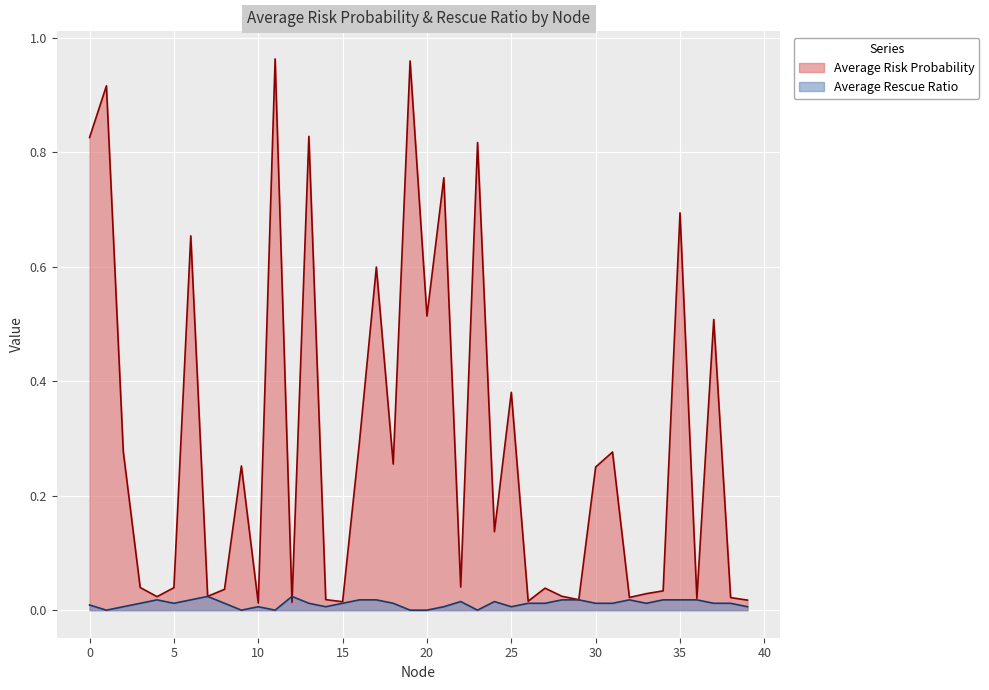

What is the sum of all Average Risk Probability values?

11.7